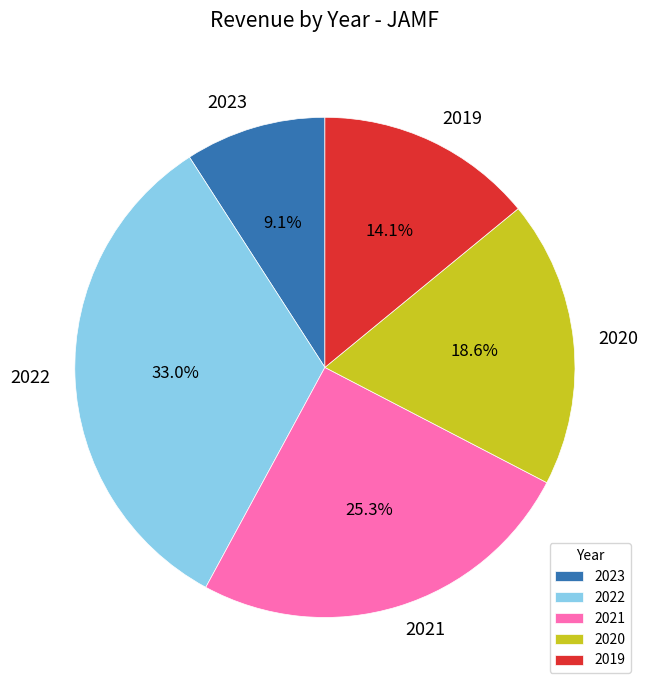

To the nearest percent, what is the difference between the largest and smallest slice percentages?

24%